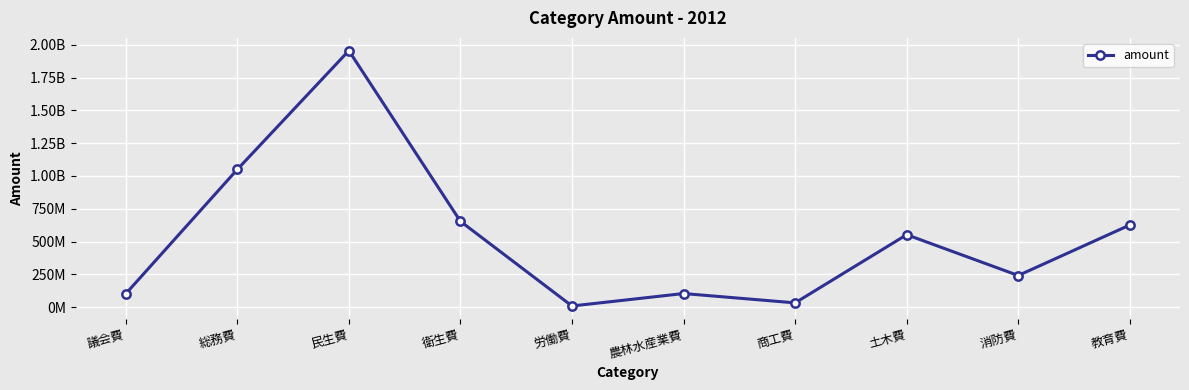

What is the sum of all values?

5327373000